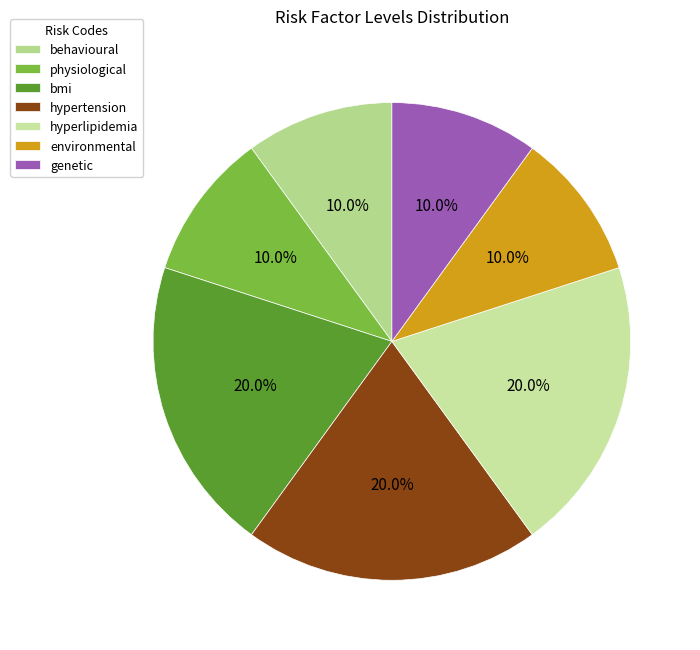

Which slice is the smallest?

behavioural